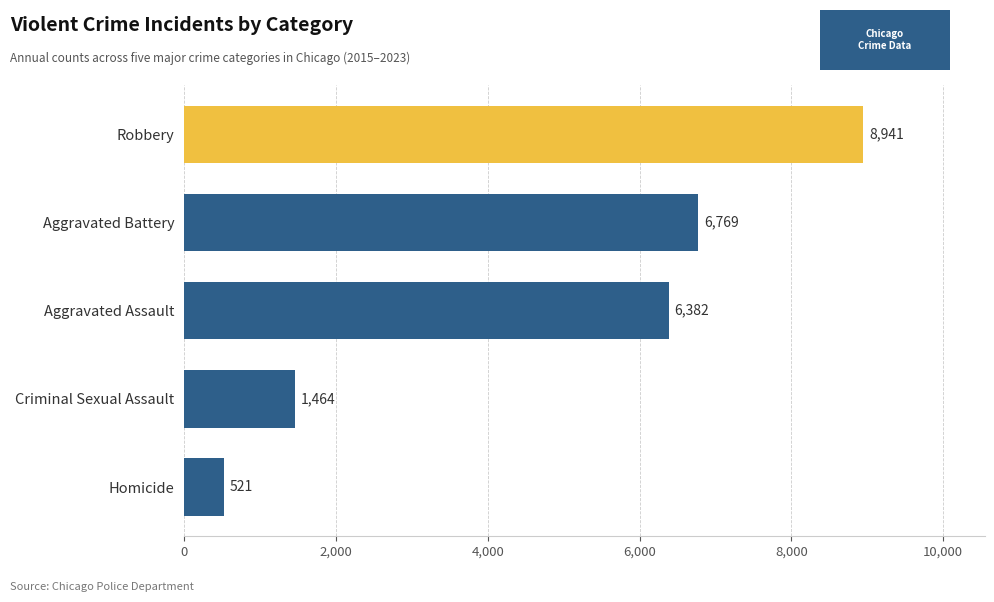

What is the average value?

4815